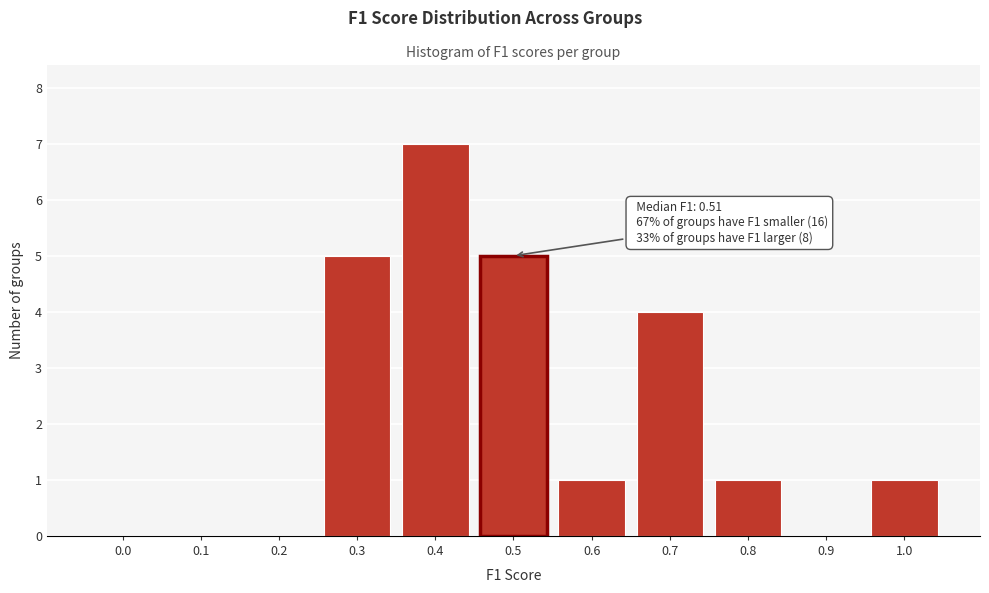

Reading left to right, list all the values displayed in this chart.

0.0=0	0.1=0	0.2=0	0.3=5	0.4=7	0.5=5	0.6=1	0.7=4	0.8=1	0.9=0	1.0=1